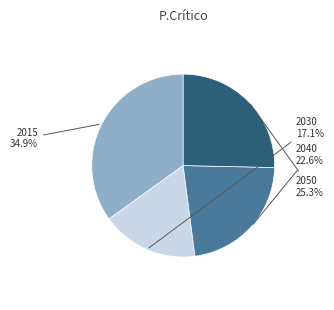

The 2050 slice represents 25% of the pie. True or false?

True